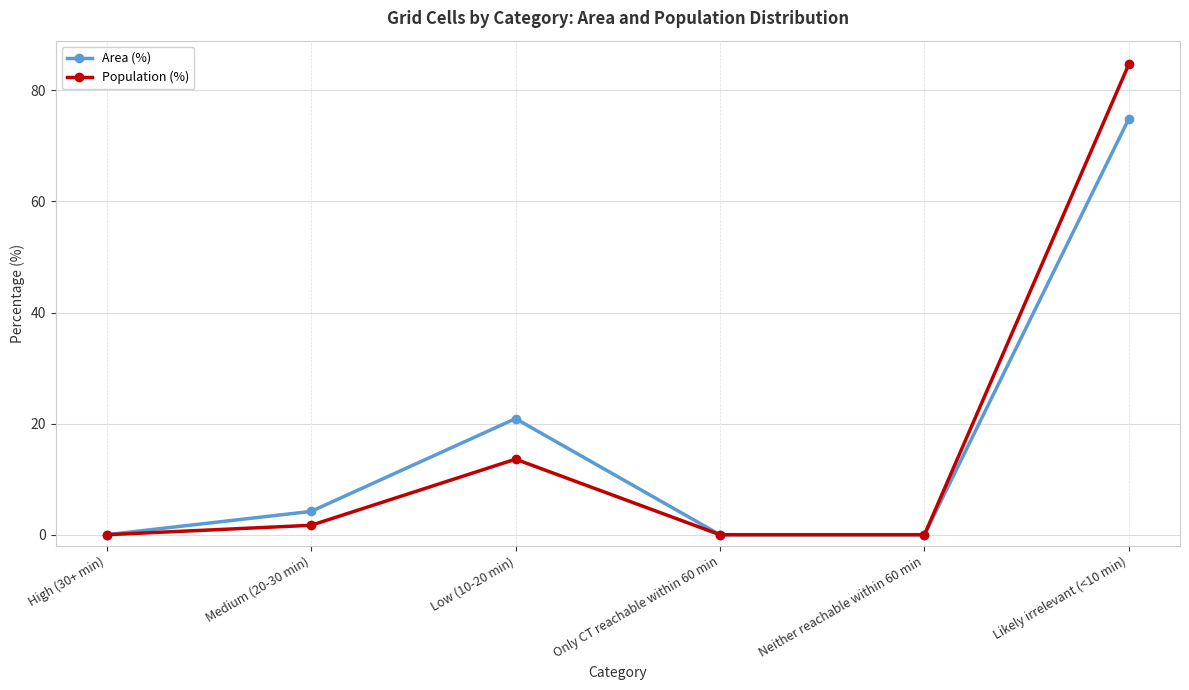

Where does the Population (%) series first go above 1?

Medium (20-30 min)